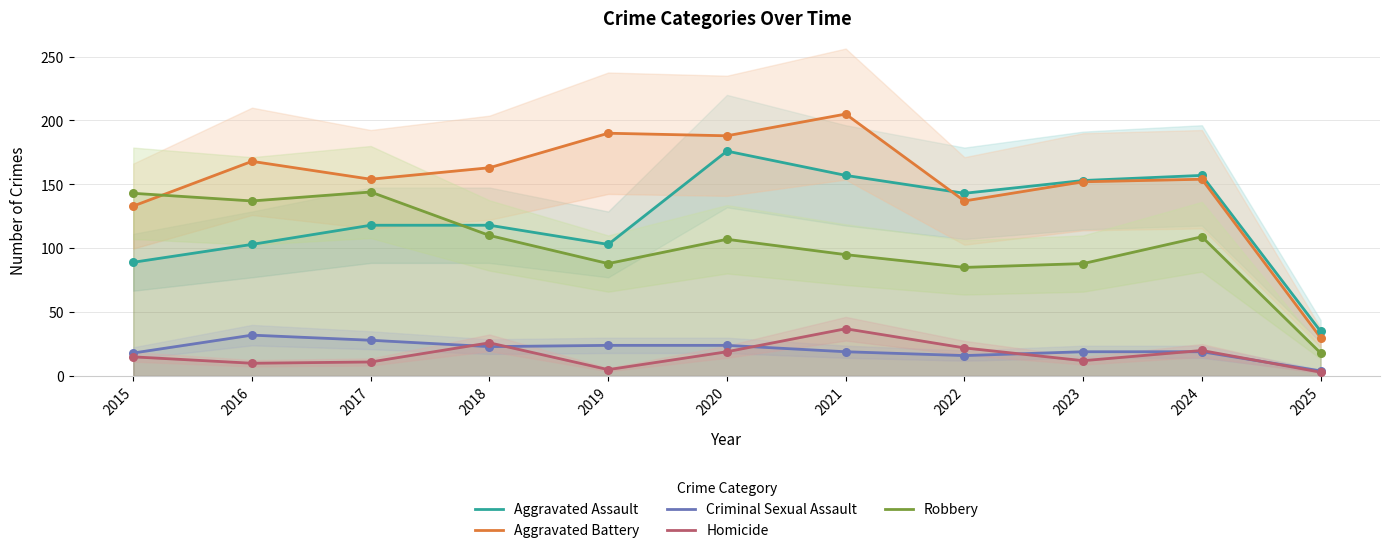

At how many categories does at least one series exceed 56?

10